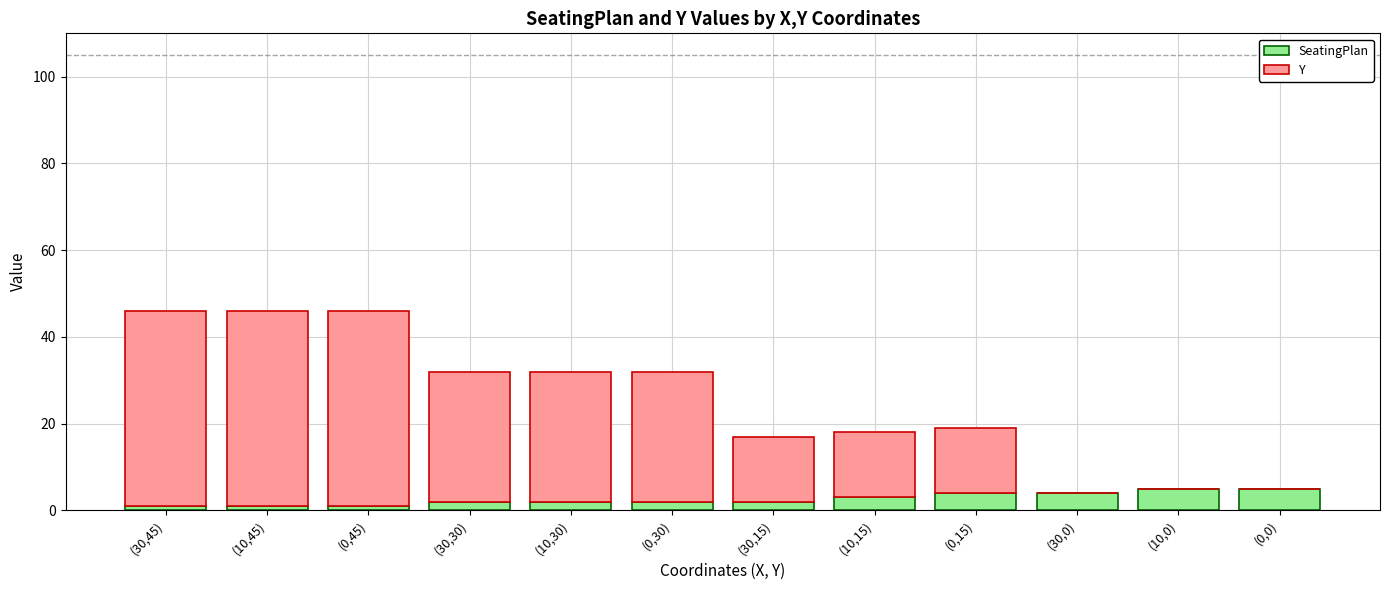

What is the highest value of the SeatingPlan series?

5